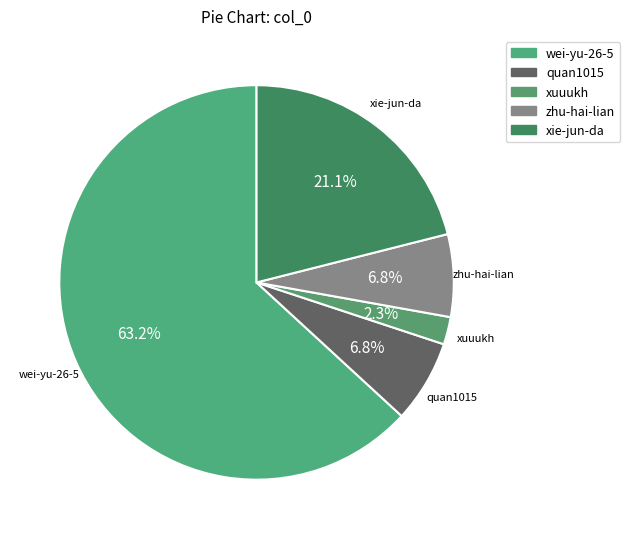

To the nearest percent, what is the difference between the largest and smallest slice percentages?

61%